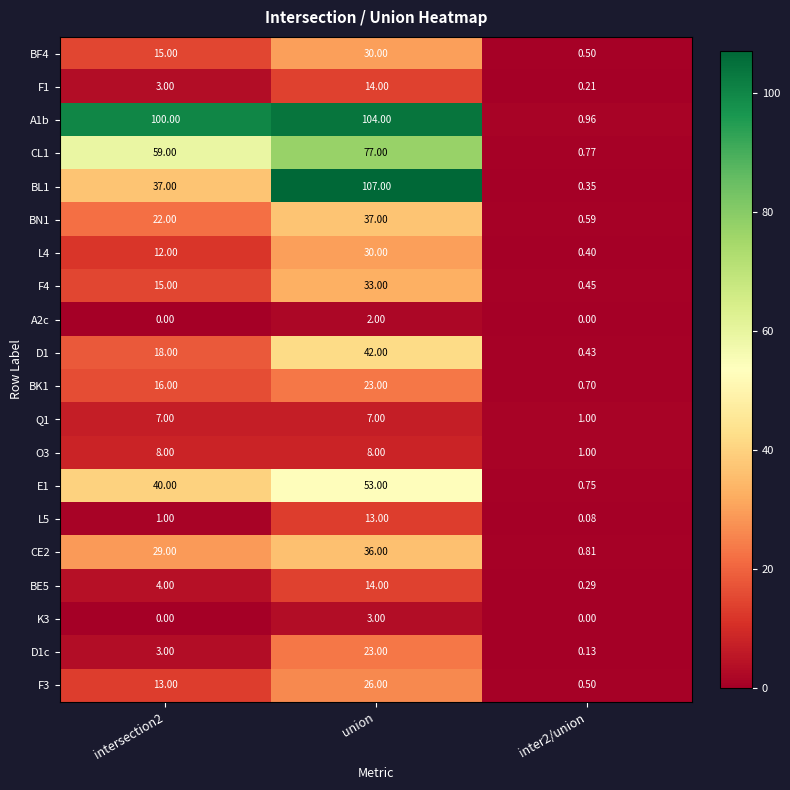

At which category does the chart reach its peak across all series?

union